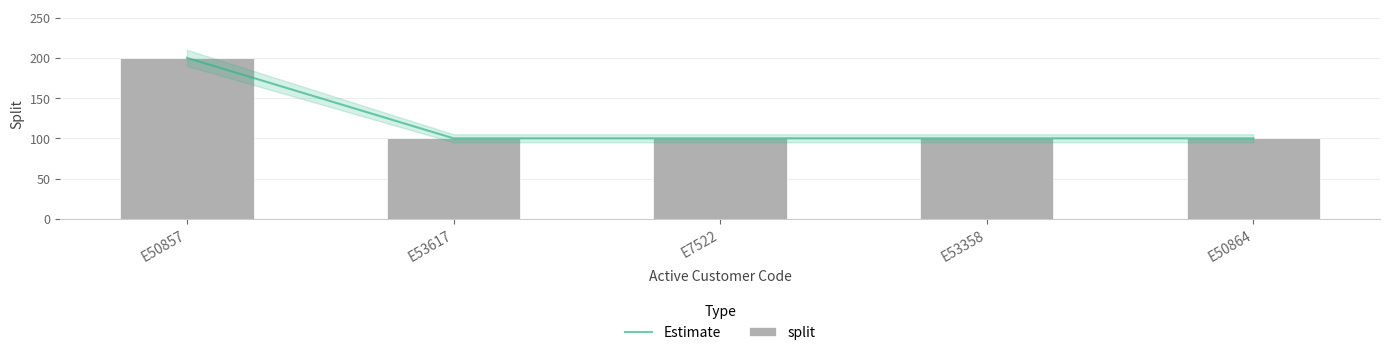

Reading left to right, list all the values displayed in this chart.

Estimate: E50857=200	E53617=100	E7522=100	E53358=100	E50864=100
split: E50857=200	E53617=100	E7522=100	E53358=100	E50864=100